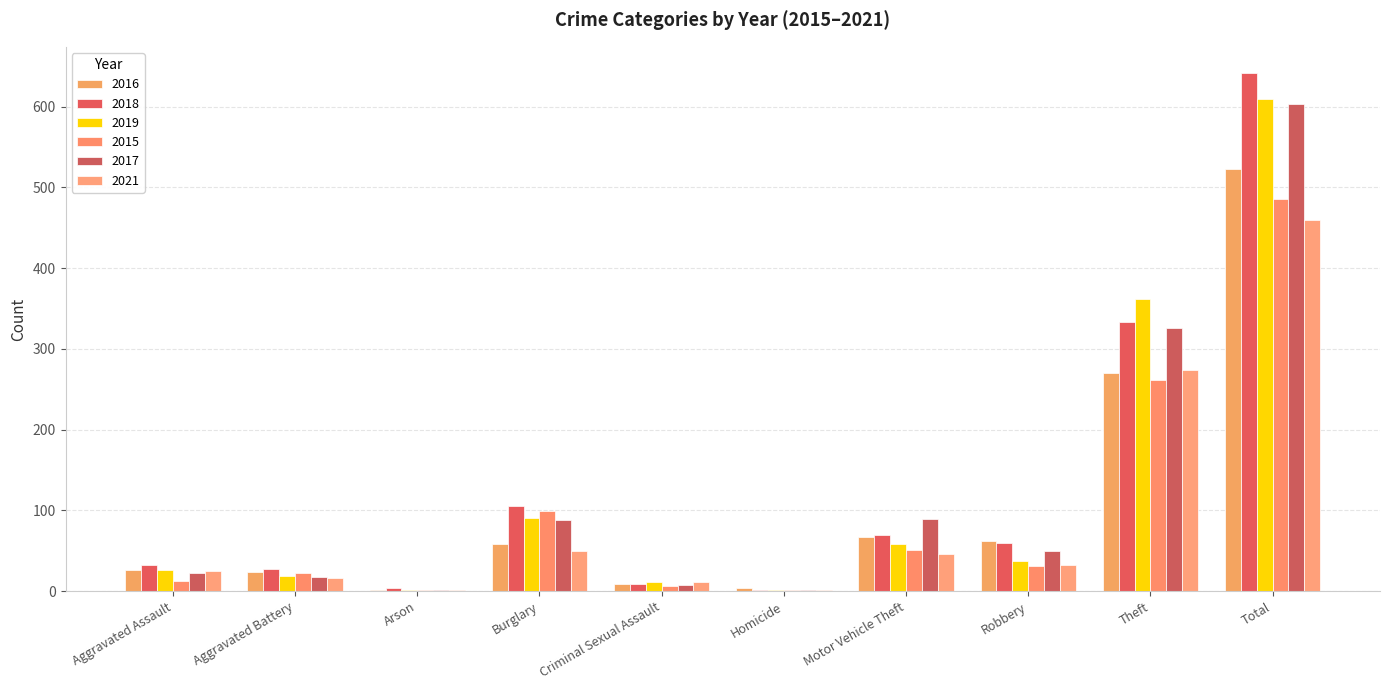

Reading left to right, transcribe all the data shown in this chart.

2016: 26	24	2	59	9	4	67	62	270	523
2018: 33	27	4	106	9	1	69	60	333	642
2019: 26	19	2	91	12	1	58	38	362	609
2015: 13	22	1	99	6	1	51	31	262	486
2017: 22	18	1	88	8	1	89	50	326	603
2021: 25	16	2	50	12	2	46	33	274	460